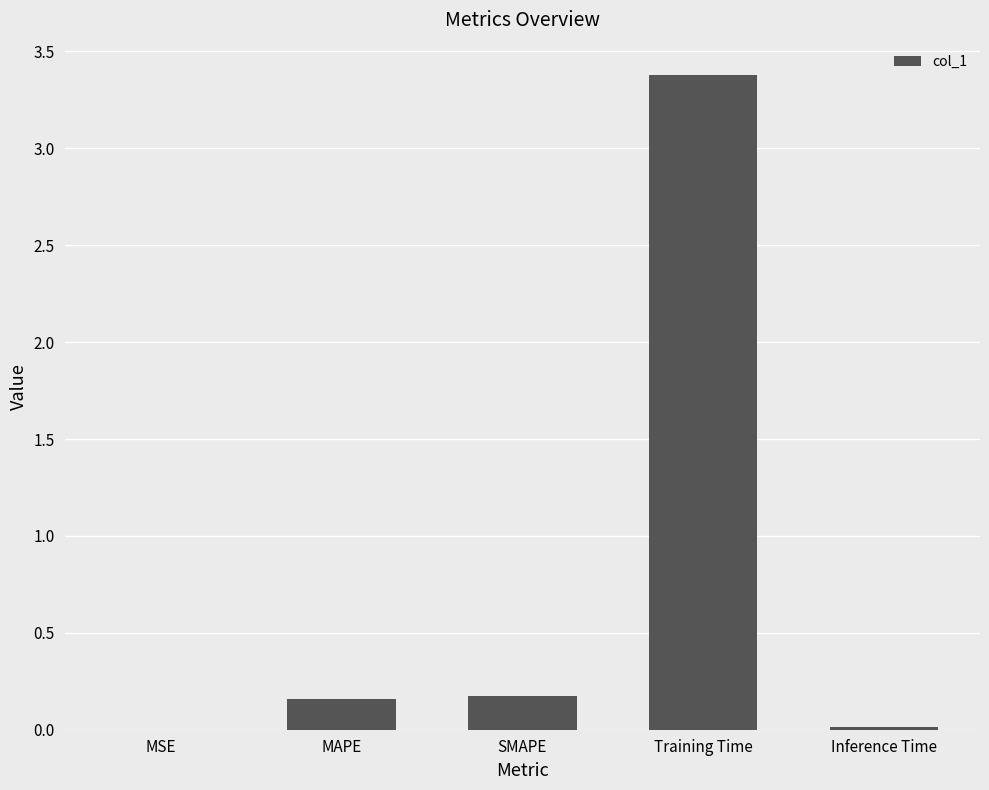

The value at SMAPE is 0.2. True or false?

True